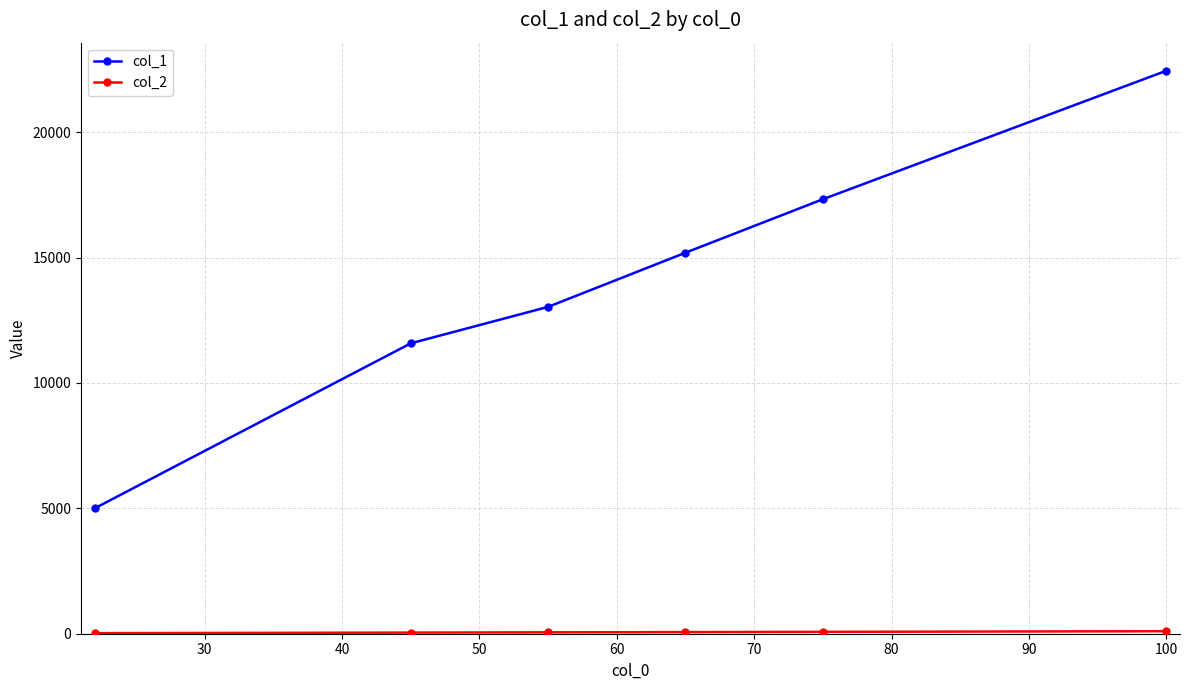

Which series has the widest spread of values?

col_1